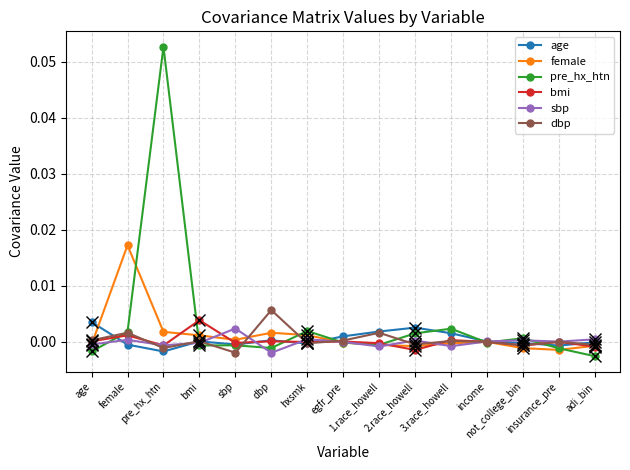

Between not_college_bin and 2.race_howell, which is larger?

2.race_howell